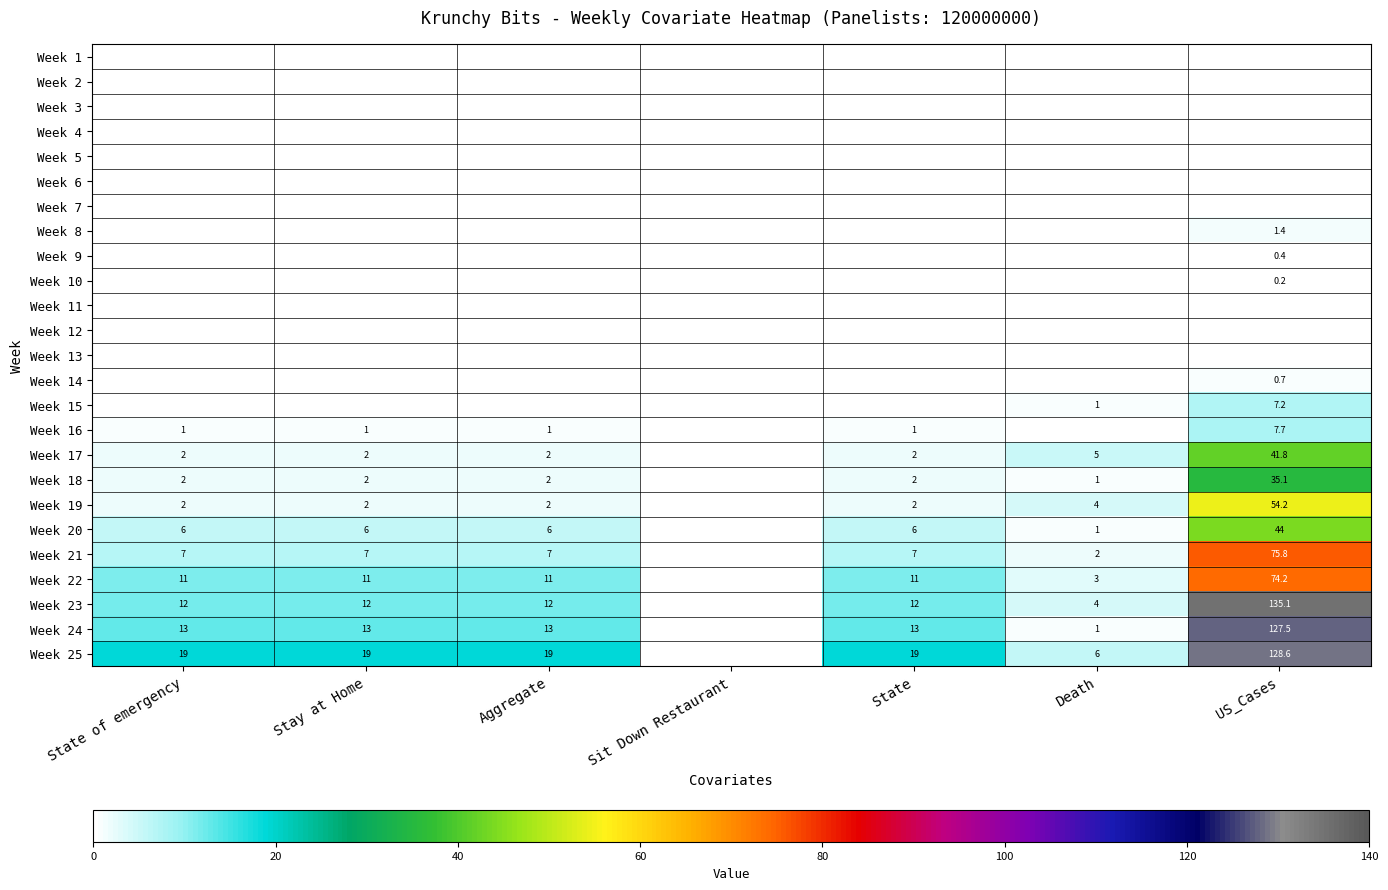

The value of Week 21 at Death is 0.7. True or false?

False